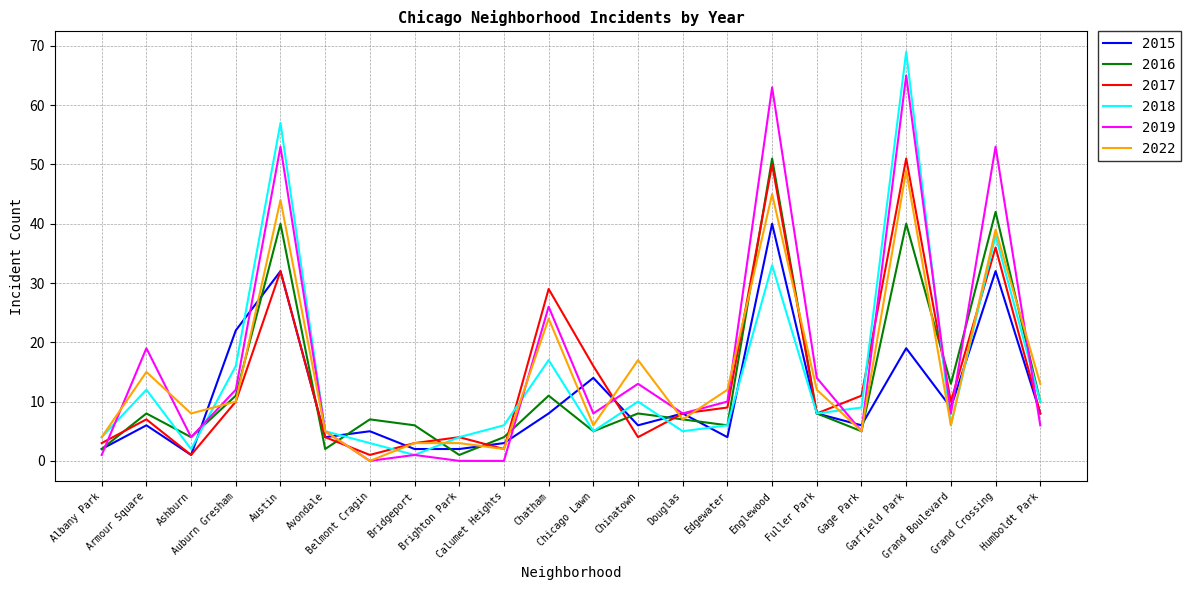

Which series has the widest spread of values?

2018